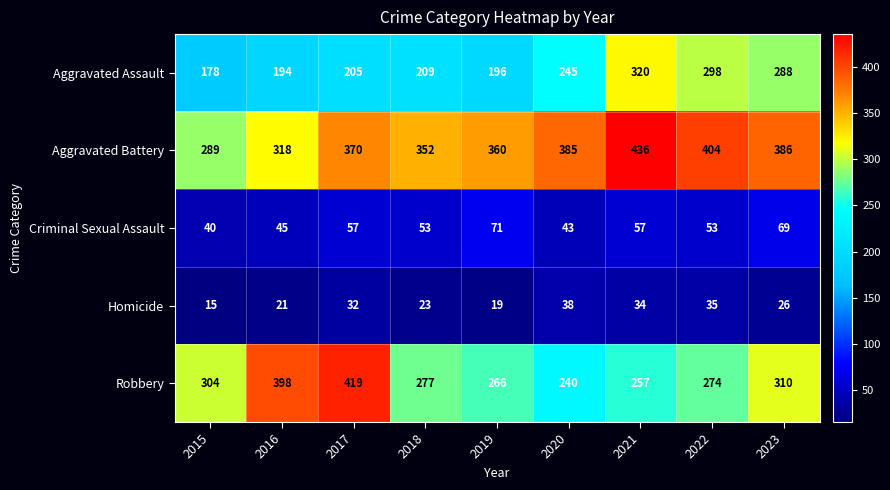

List the labels in order of Aggravated Battery value, smallest first.

2015, 2016, 2018, 2019, 2017, 2020, 2023, 2022, 2021